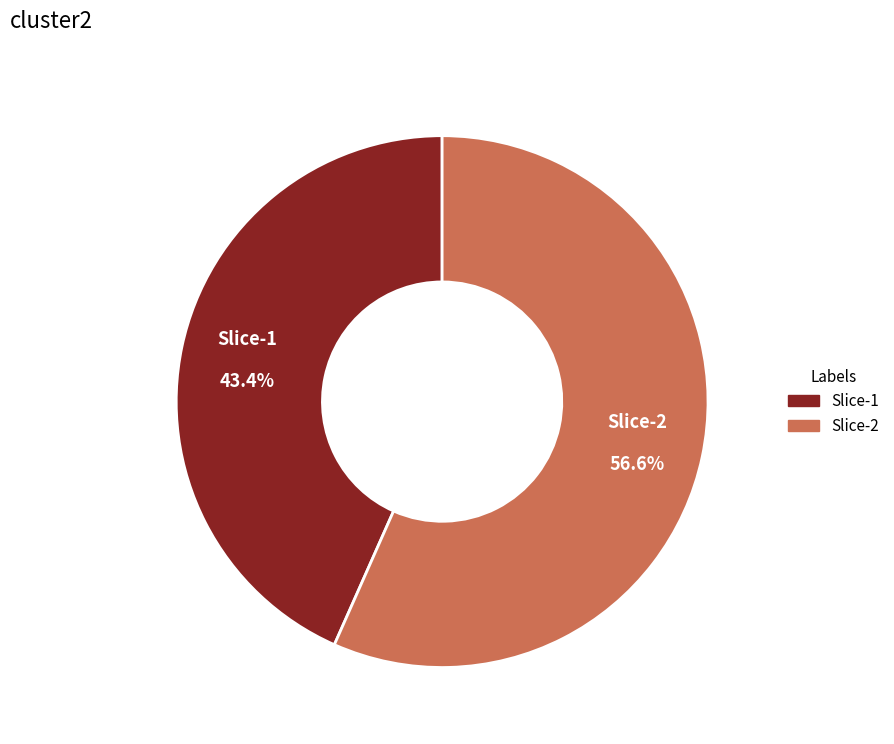

Does any single category account for the majority?

Yes